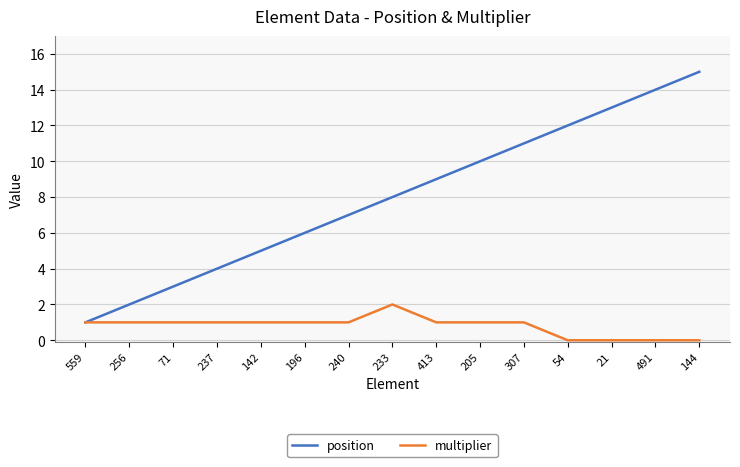

How many lines are shown in the chart?

2